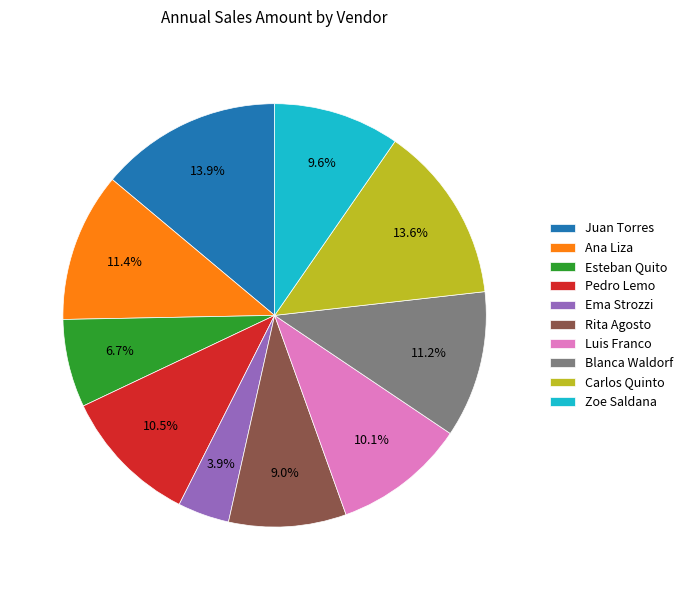

Do Ana Liza and Zoe Saldana together represent more than half of the pie?

No